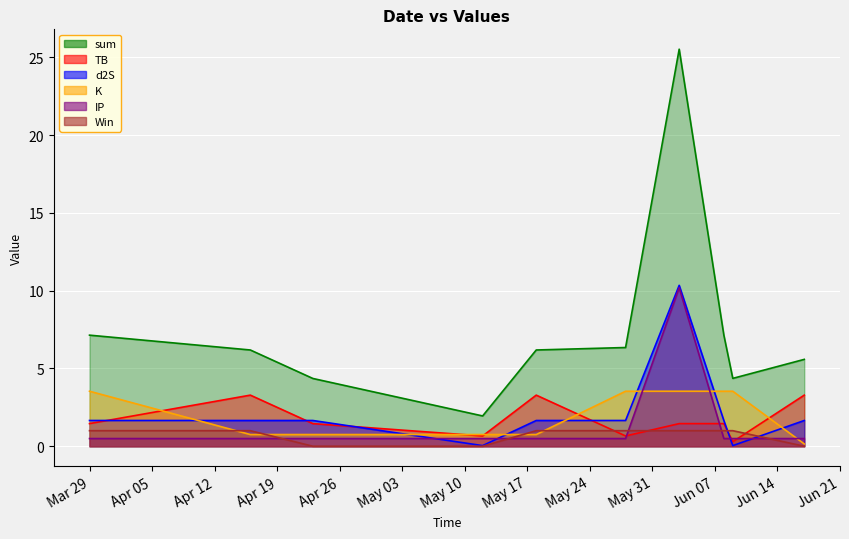

True or false: d2S and sum intersect in this chart.

False